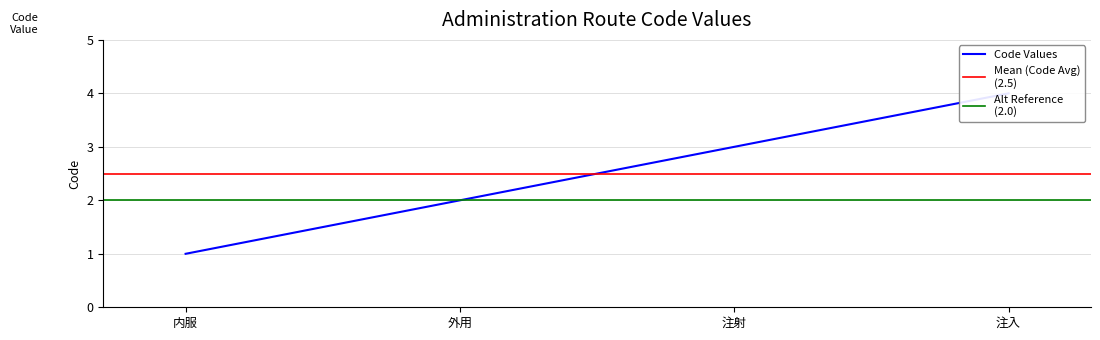

Where is Code nearest to the value 2?

外用